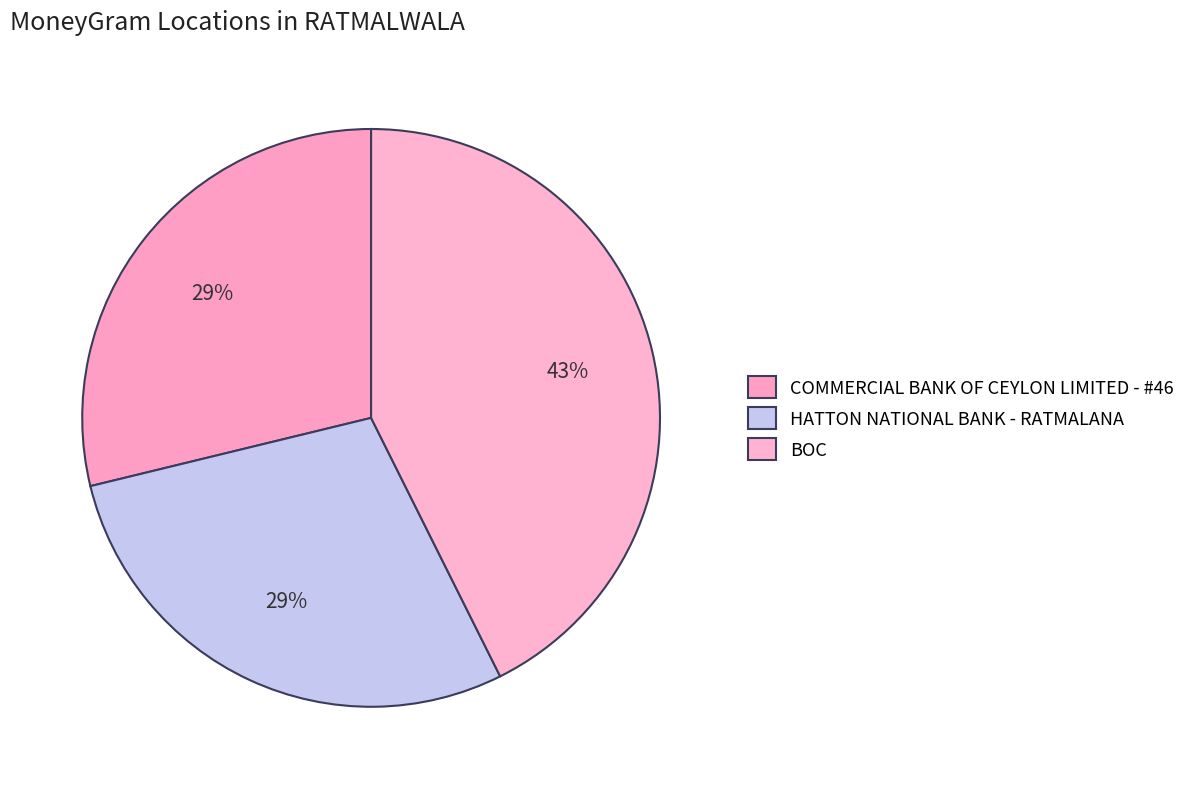

To the nearest percent, what portion does COMMERCIAL BANK OF CEYLON LIMITED - #46 represent?

29%